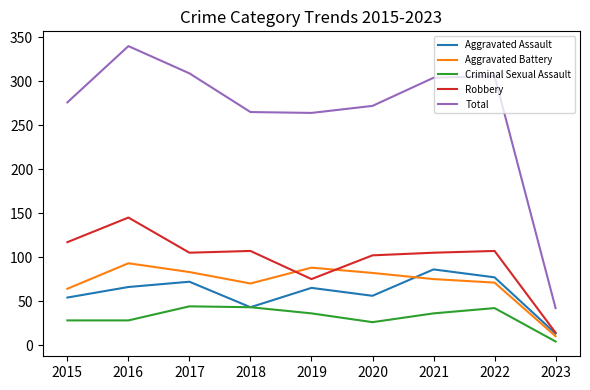

What value does the Aggravated Battery series have at 2020?

82